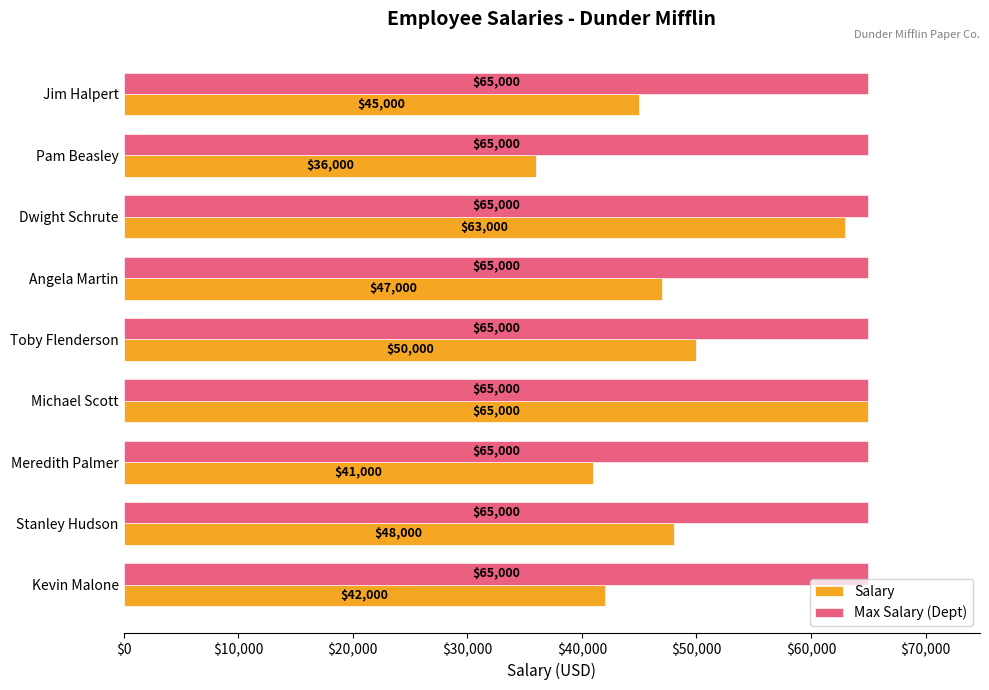

List the series in order of their overall mean, lowest first.

Salary, Max Salary (Dept)